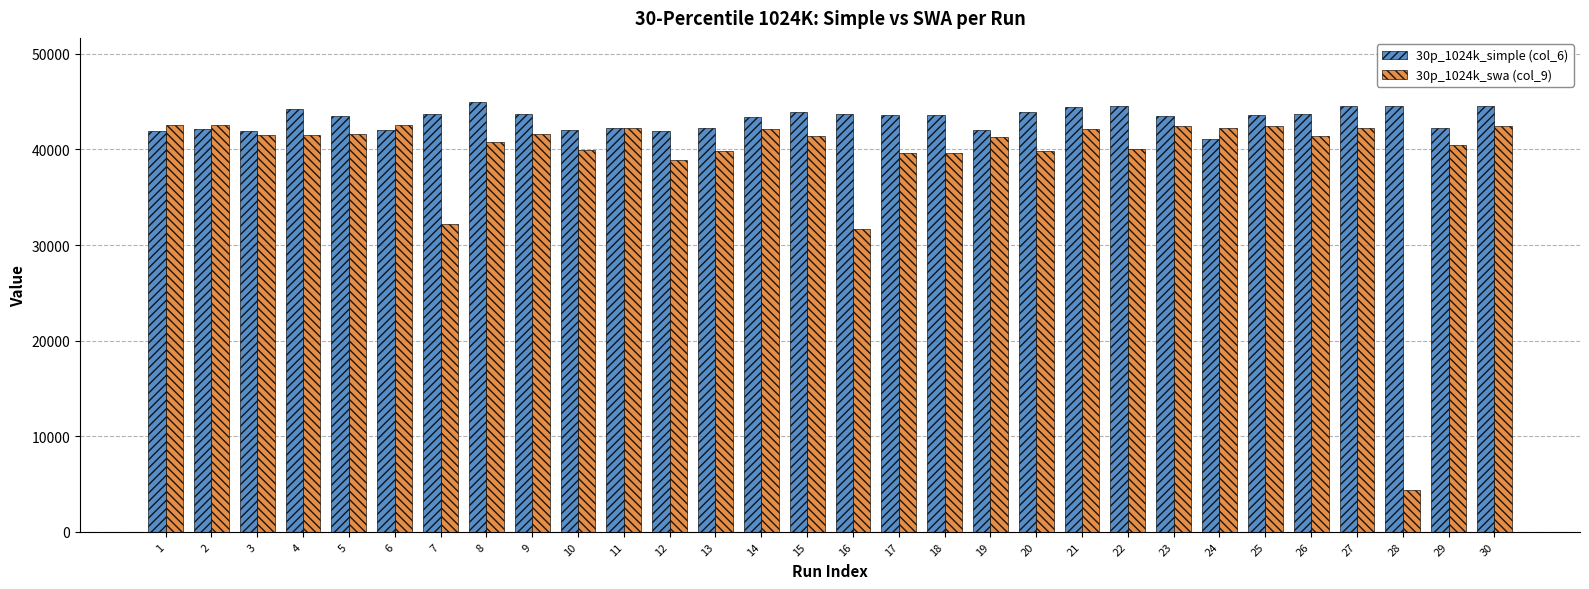

What is the approximate value of 30p_1024k_swa (col_9) at 17, to the nearest 100?

39600